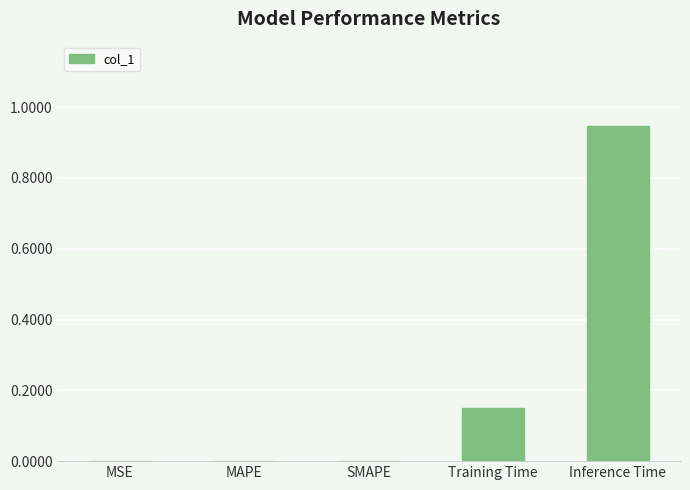

Between Training Time and MAPE, which is larger?

Training Time